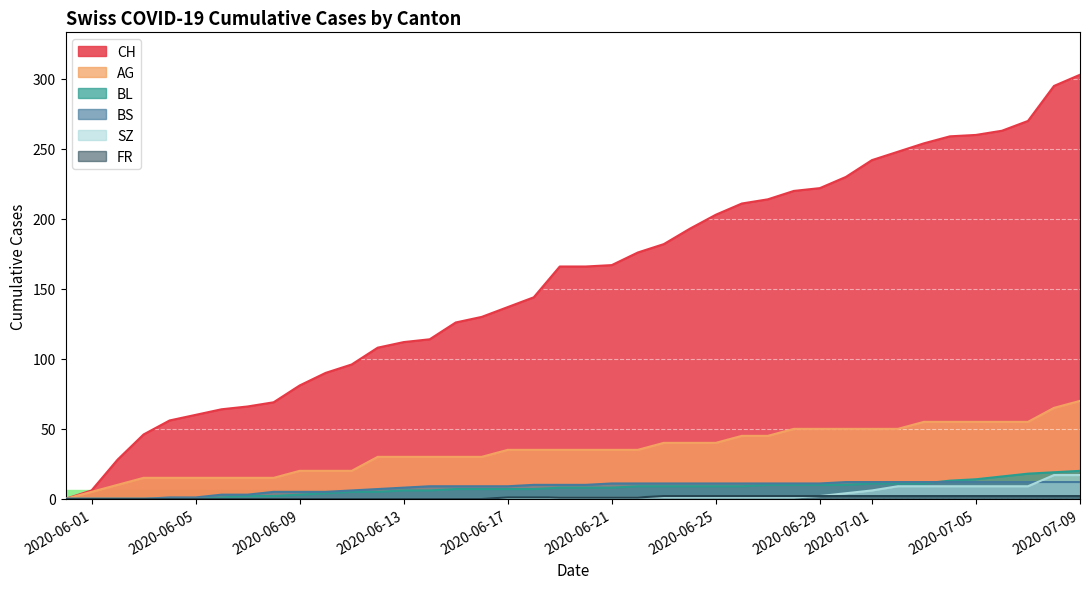

Rank the series by their maximum value, from highest to lowest.

CH, AG, BL, SZ, BS, FR